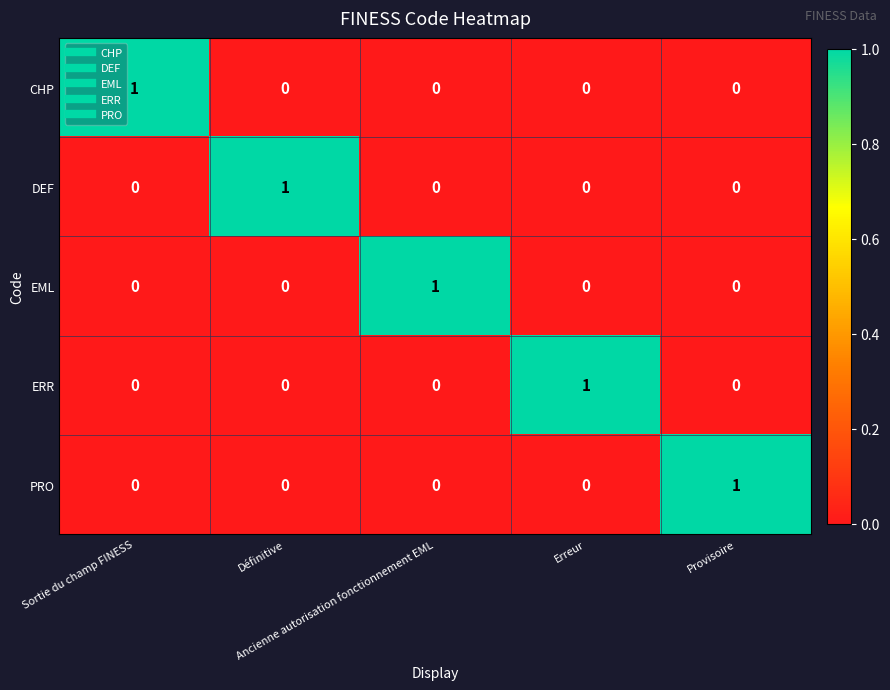

At how many categories does at least one series exceed 0?

5